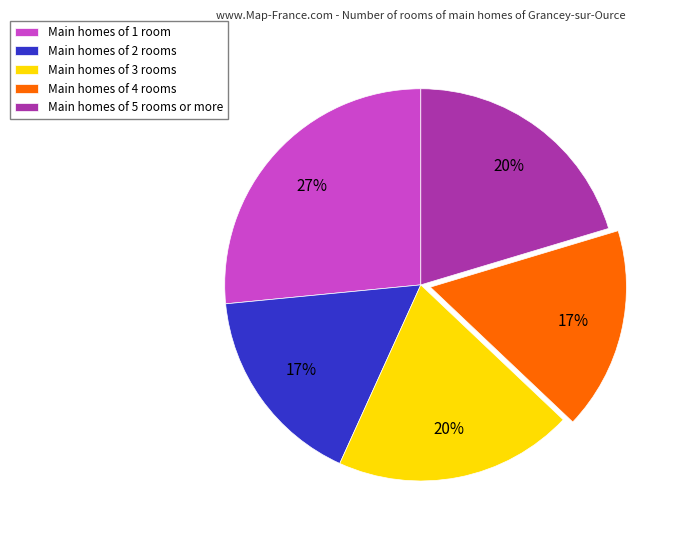

Is it true that Main homes of 5 rooms or more is 28% of the pie?

False